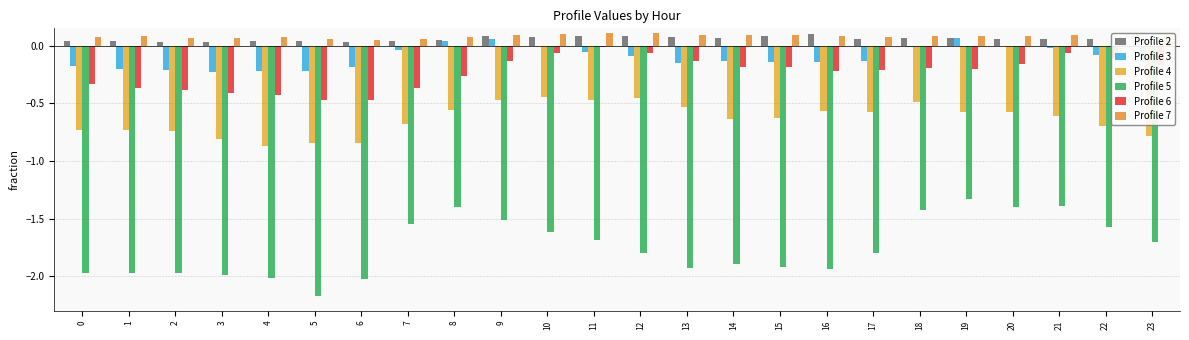

The value of Profile 6 at 18 is -0.3. True or false?

False